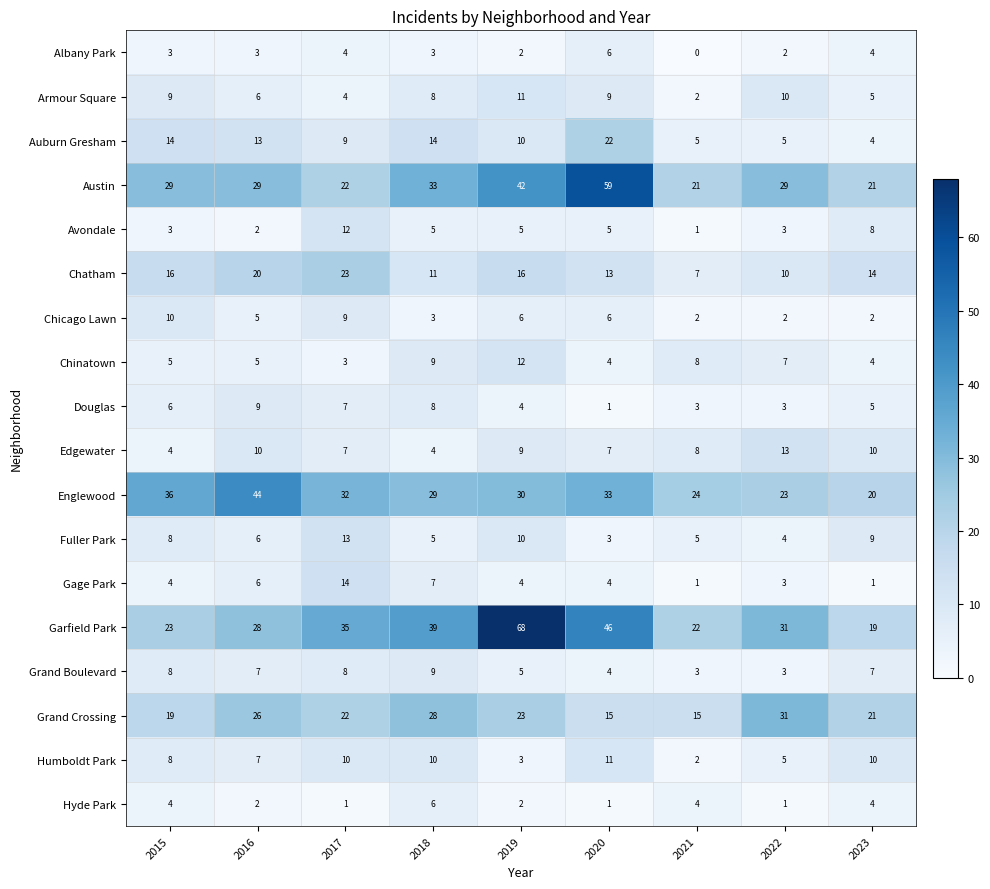

Is the value of Avondale at 2018 greater than the value of Hyde Park at 2023?

Yes